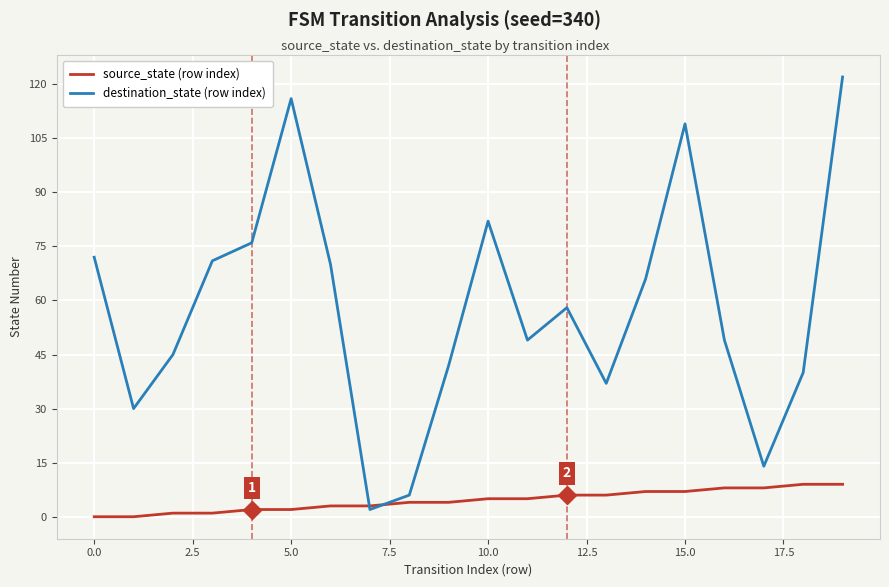

Which series has the largest range (max minus min)?

destination_state (row index)